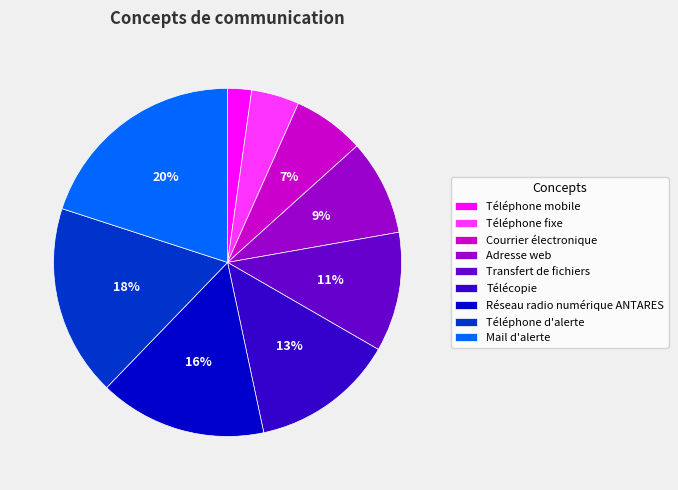

Does Téléphone fixe account for over 50% of the chart?

No